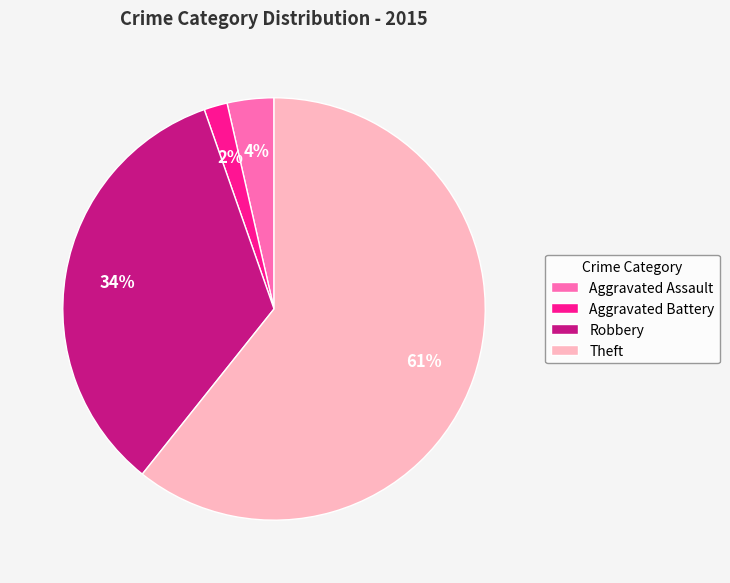

Which slice is the largest?

Theft